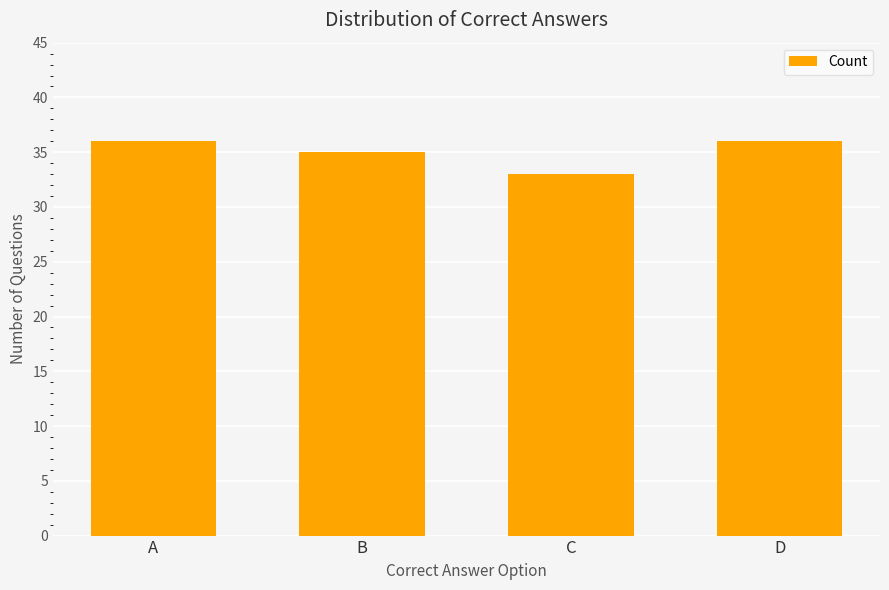

What is the change in value from A to B?

-1